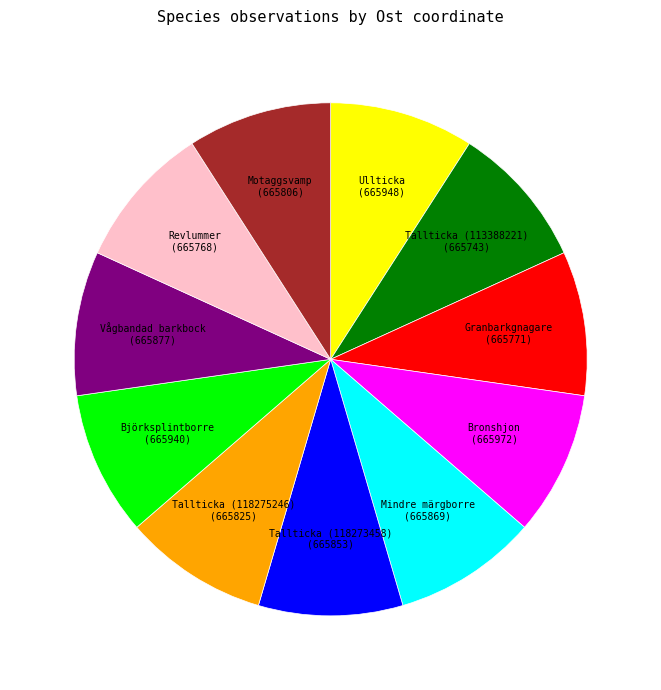

Is there any slice that represents more than half of the pie?

No